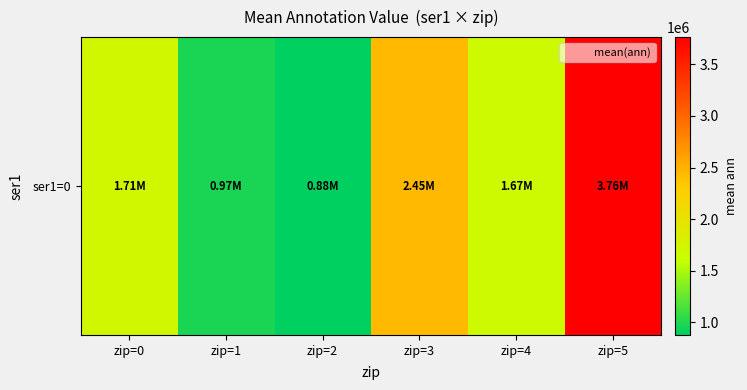

Approximately how many times larger is the value at zip=4 compared to zip=3?

0.7